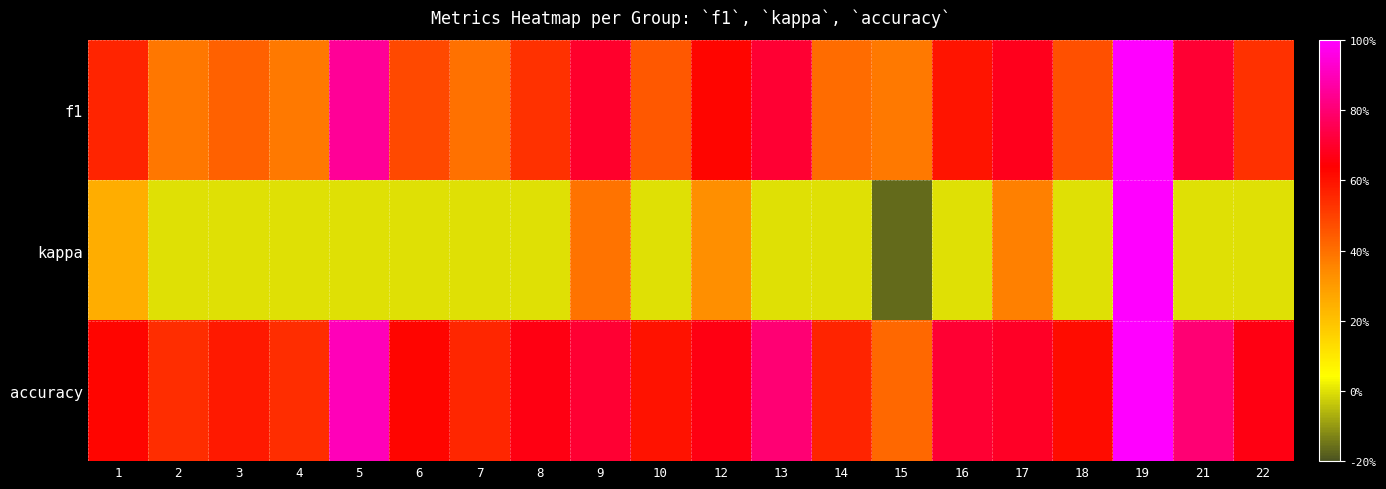

List the series in order of their overall mean, highest first.

accuracy, f1, kappa